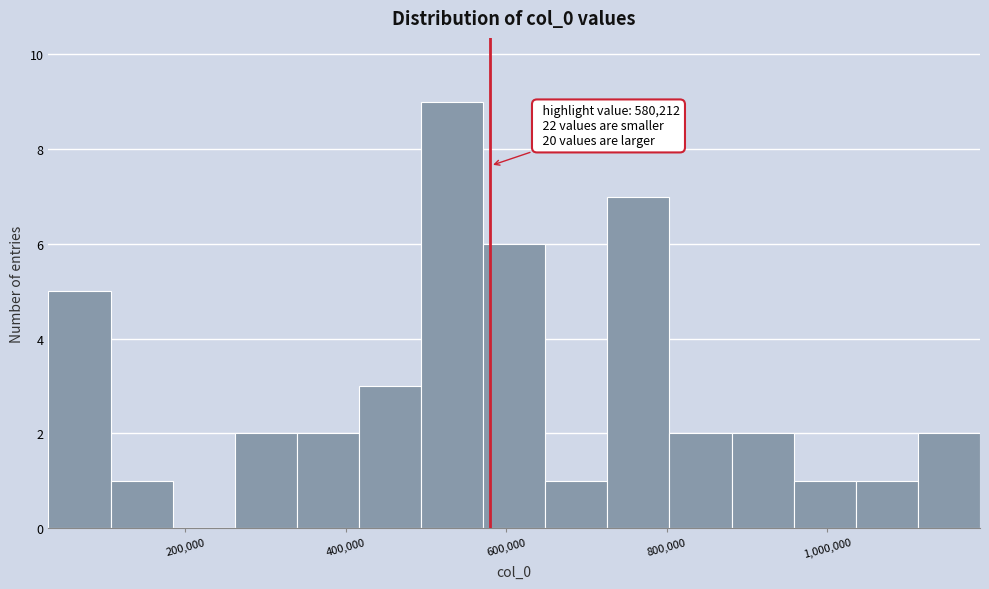

Read against the x-axis, roughly where is the centre of the tallest bar?

540000